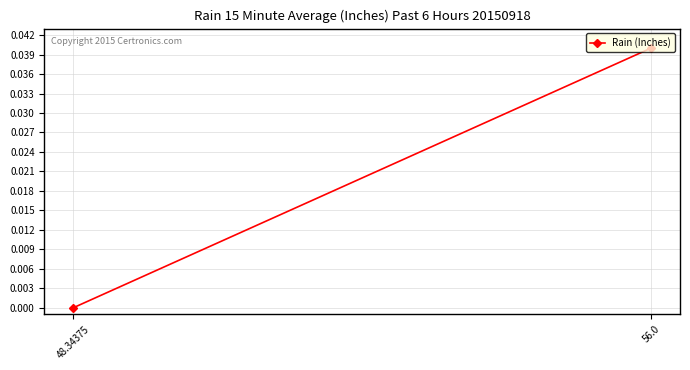

What is the label of the 2nd point from the left?

56.0